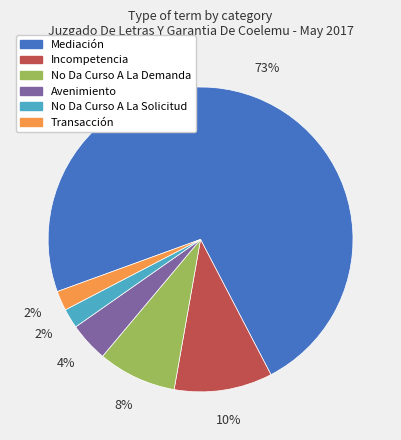

True or false: No Da Curso A La Solicitud accounts for 17% of the total.

False